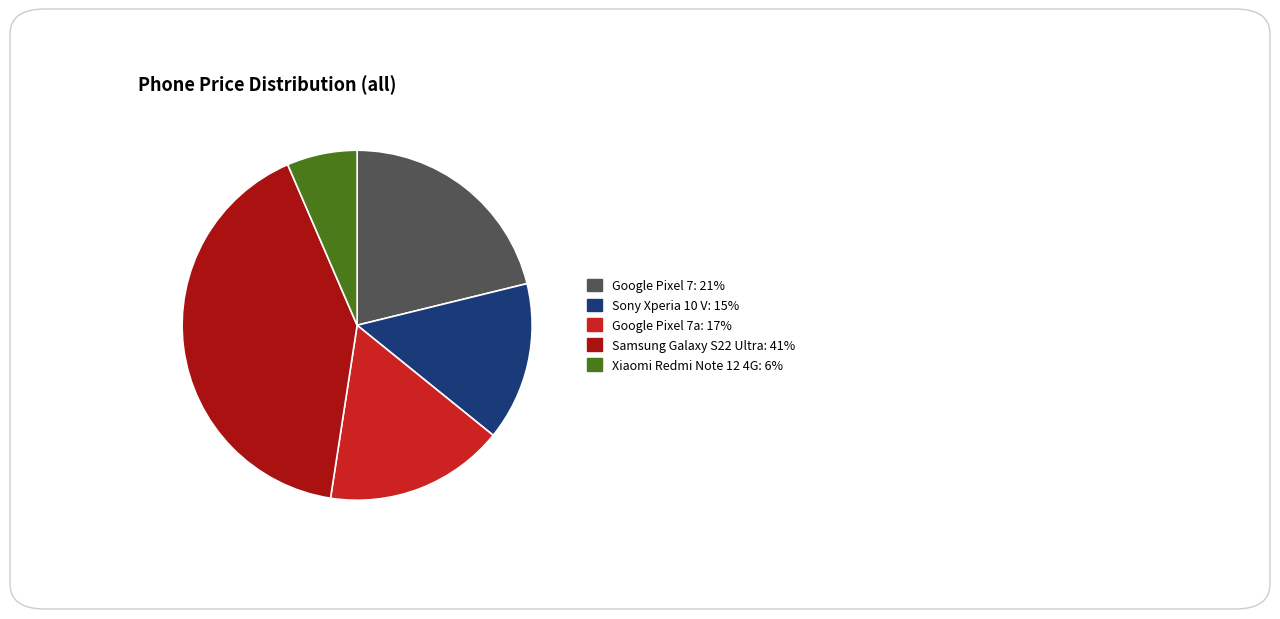

What is the ratio of the value at Google Pixel 7: 21% to the value at Google Pixel 7a: 17%?

1.3